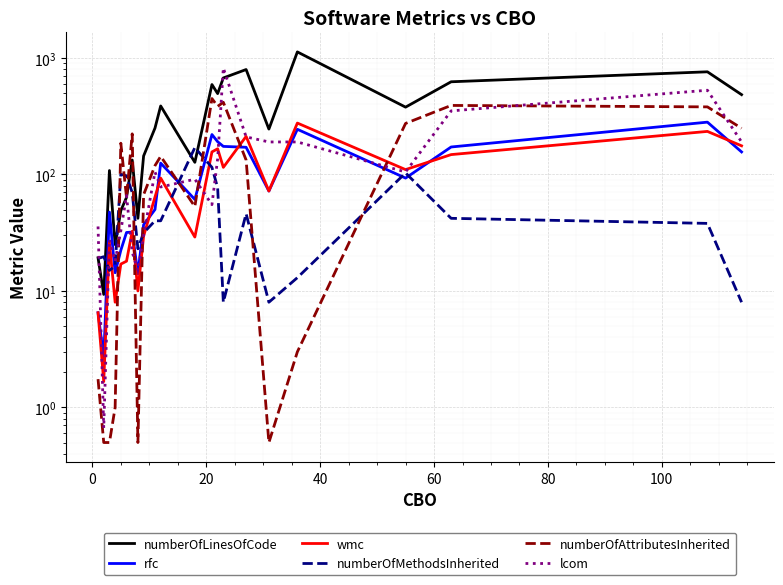

Is the value of numberOfMethodsInherited at 18 greater than the value of numberOfLinesOfCode at 20?

No